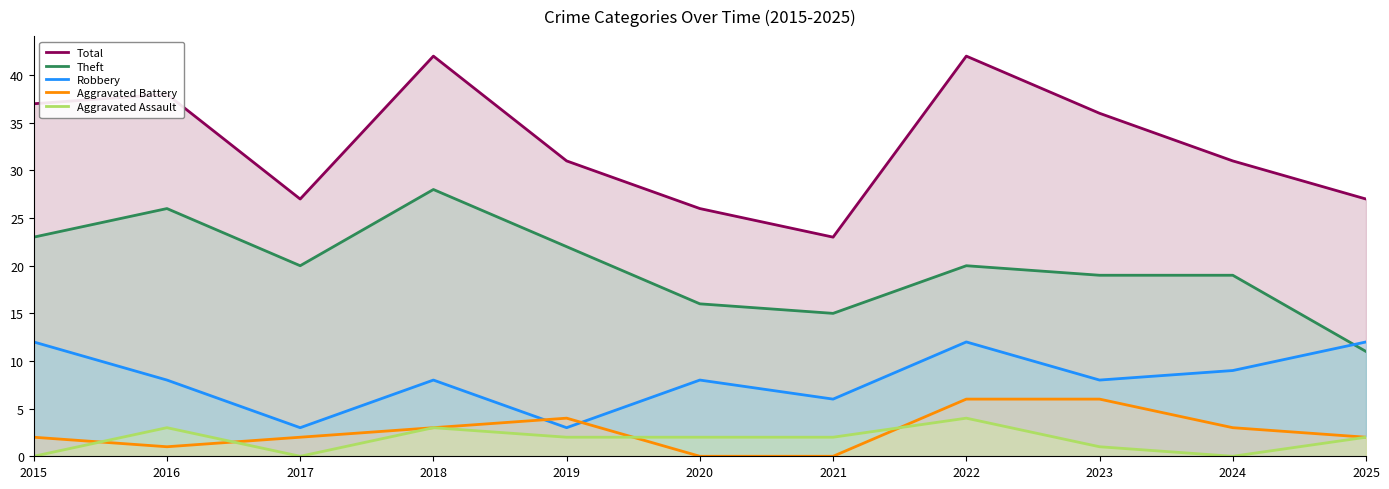

At which category does Robbery reach its first local valley?

2017